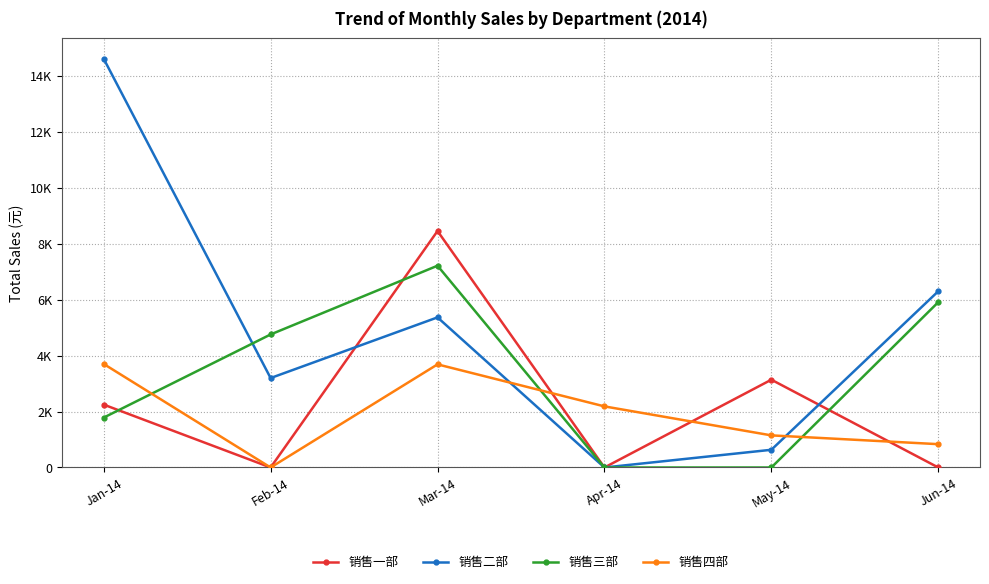

What is the sum of all 销售四部 values?

11553